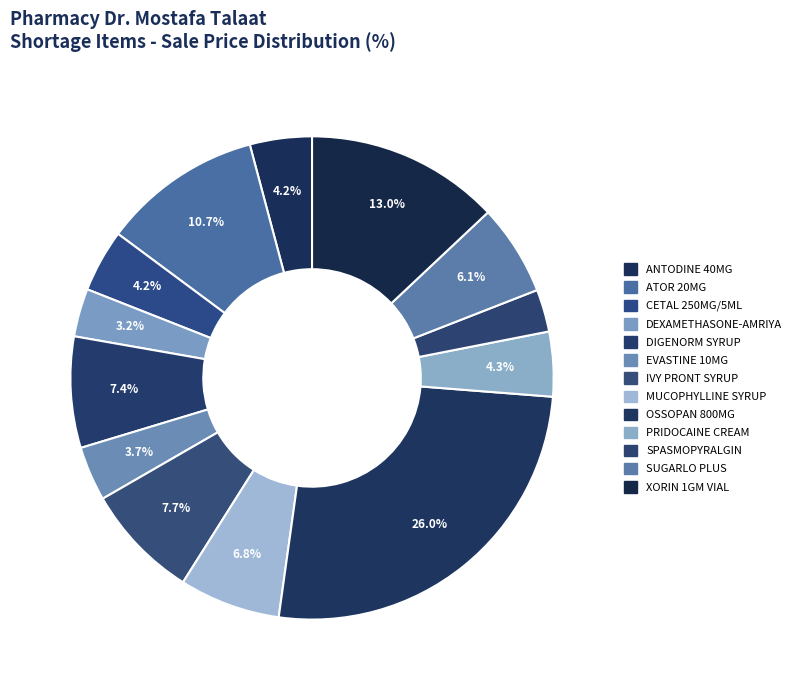

How many slices are in this pie chart?

13